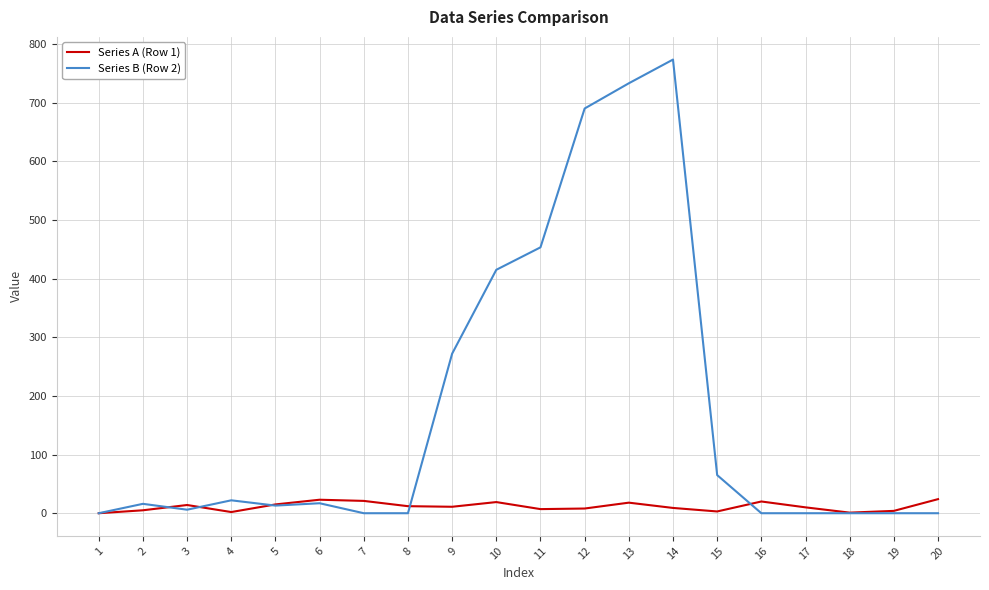

What are all the series names shown in the legend?

Series A (Row 1), Series B (Row 2)